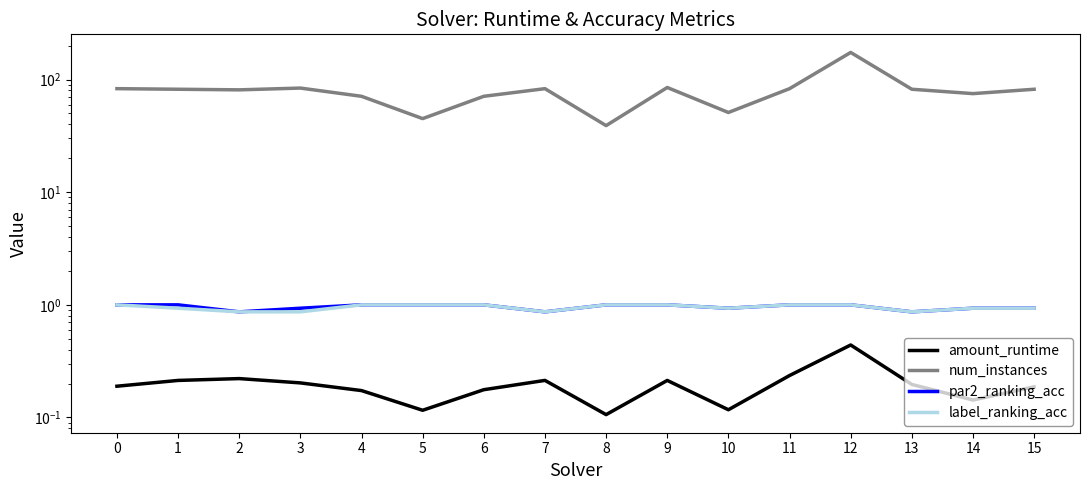

How many categories are shown in the chart?

16